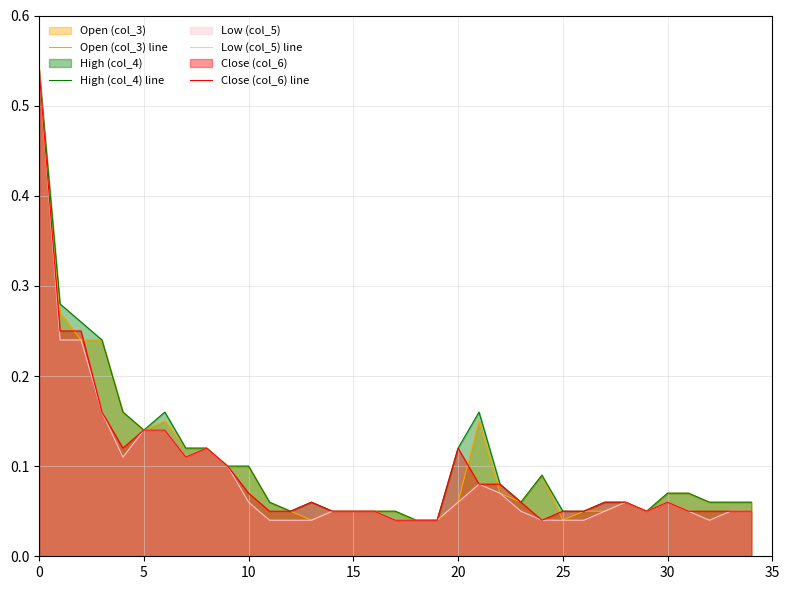

The Close (col_6) line series shows 0.0 at 10. True or false?

False